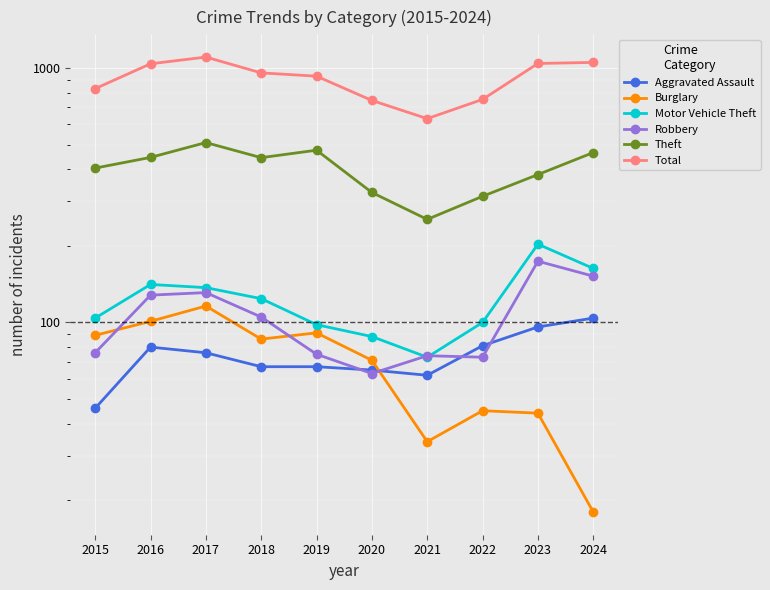

Is the value of Aggravated Assault at 2021 greater than the value of Theft at 2015?

No